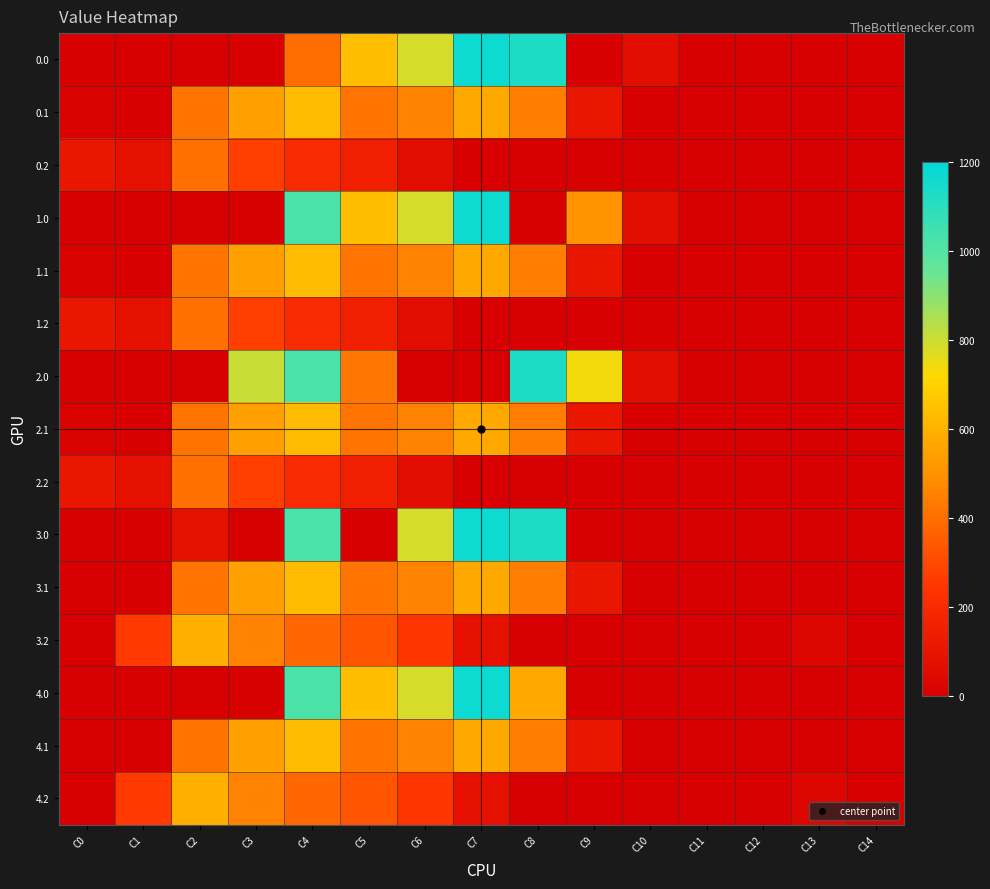

Rank the series at C7 from highest to lowest value.

0.0, 1.0, 3.0, 4.0, 0.1, 1.1, 2.1, 3.1, 4.1, 4.2, 3.2, 0.2, 1.2, 2.0, 2.2